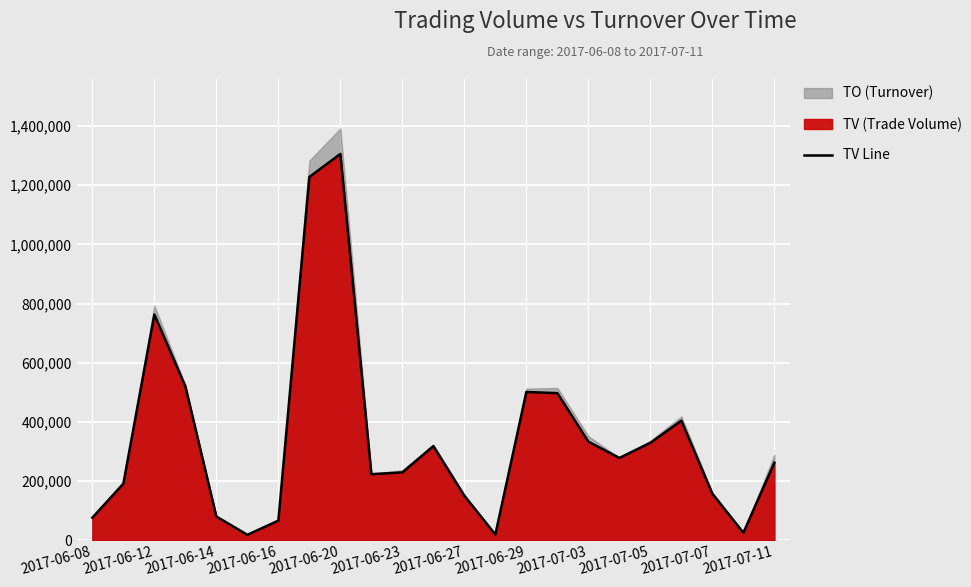

At which label is TV Line closest to 662000?

2017-06-12